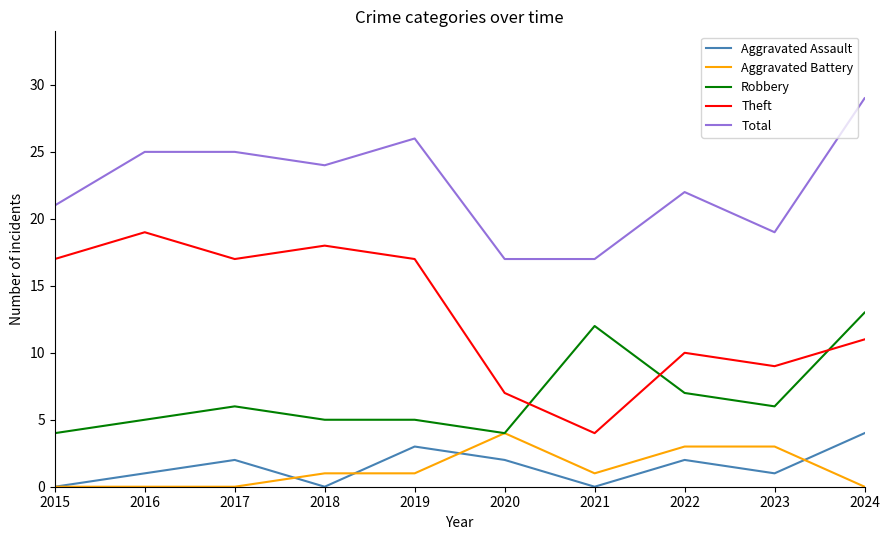

What is the approximate value of Robbery at 2015?

4